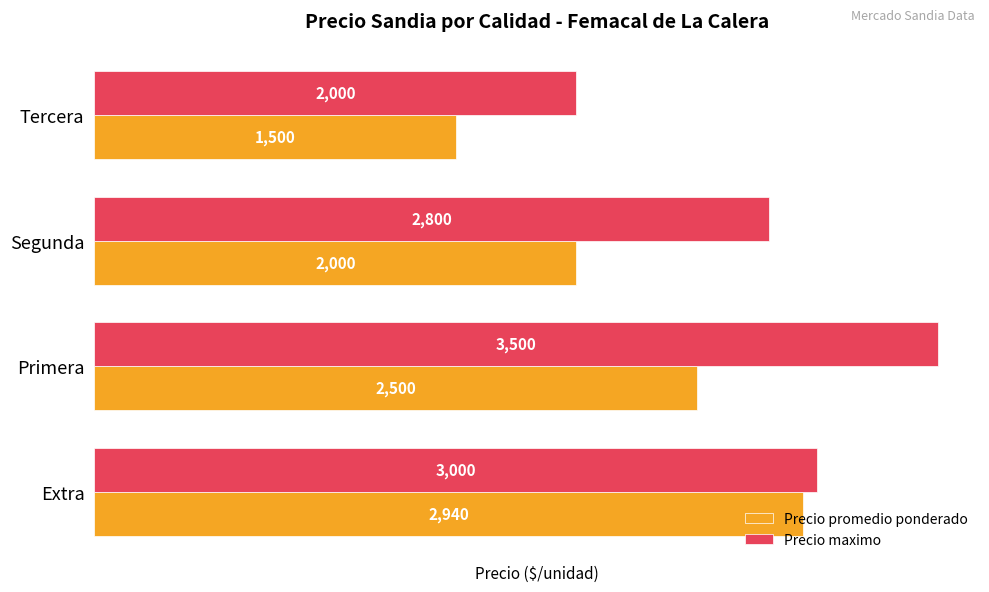

Which series has the largest range (max minus min)?

Precio maximo